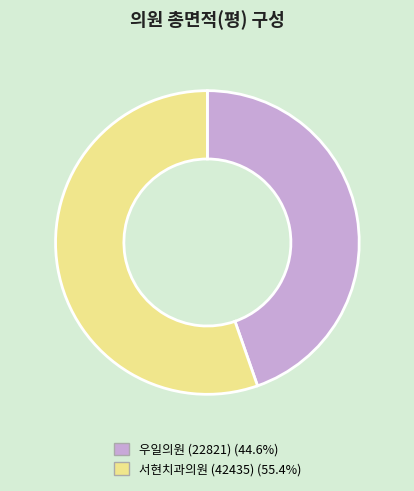

Is it true that 우일의원 (22821) is 35% of the pie?

False